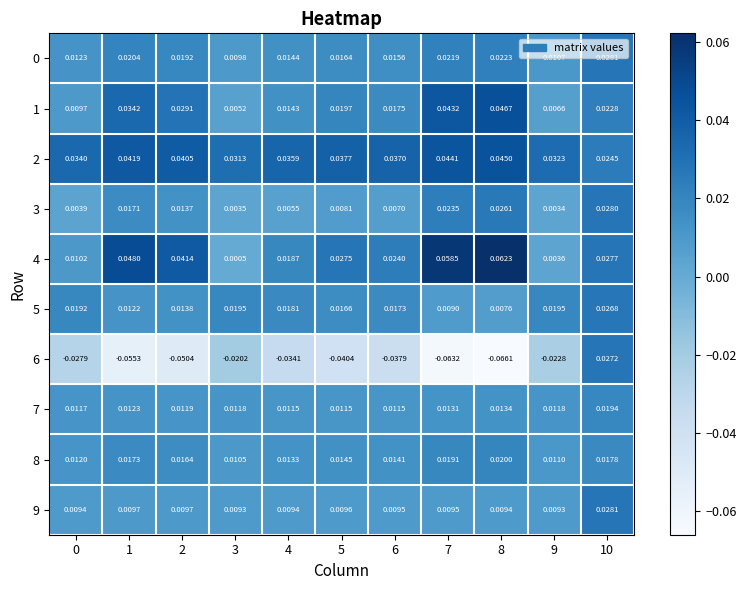

Is the value of 4 at 1 greater than the value of 2 at 1?

Yes